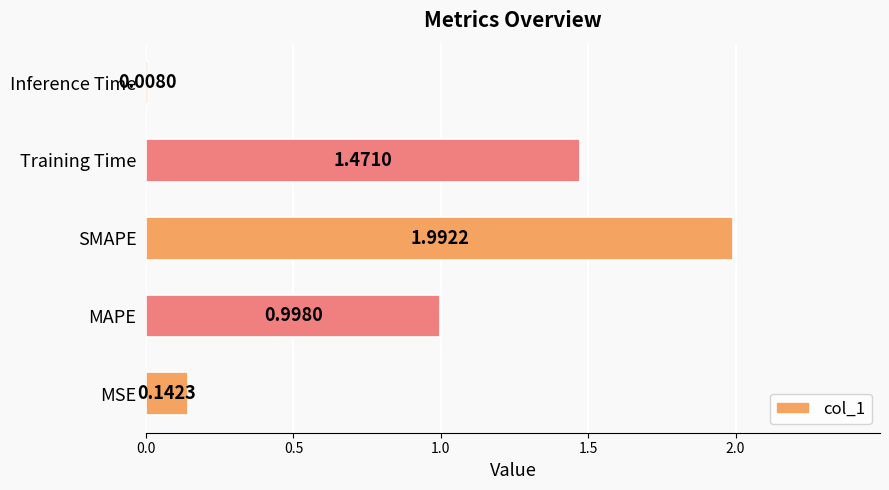

What is the average value?

0.9